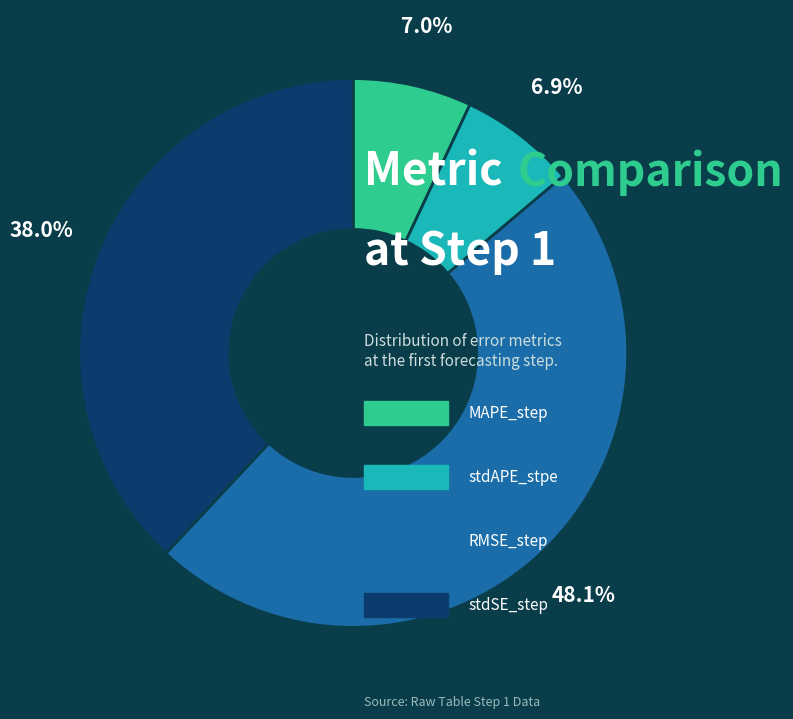

To the nearest percent, what is the difference between the largest and smallest slice percentages?

41%